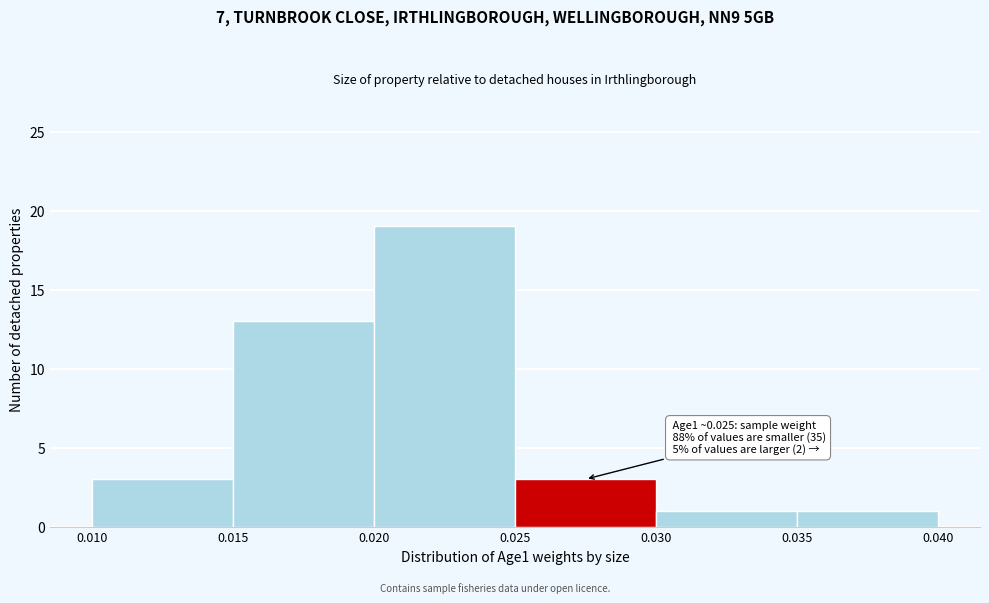

Over which range of the x-axis is the bar tallest?

0.020 to 0.025